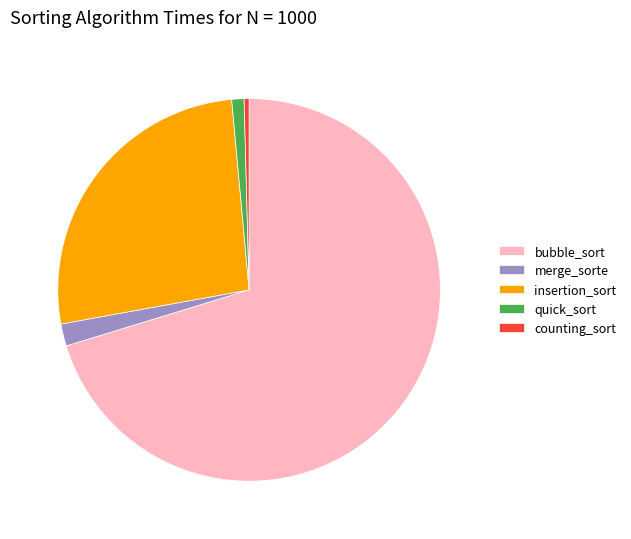

What is the largest slice in the pie chart?

bubble_sort